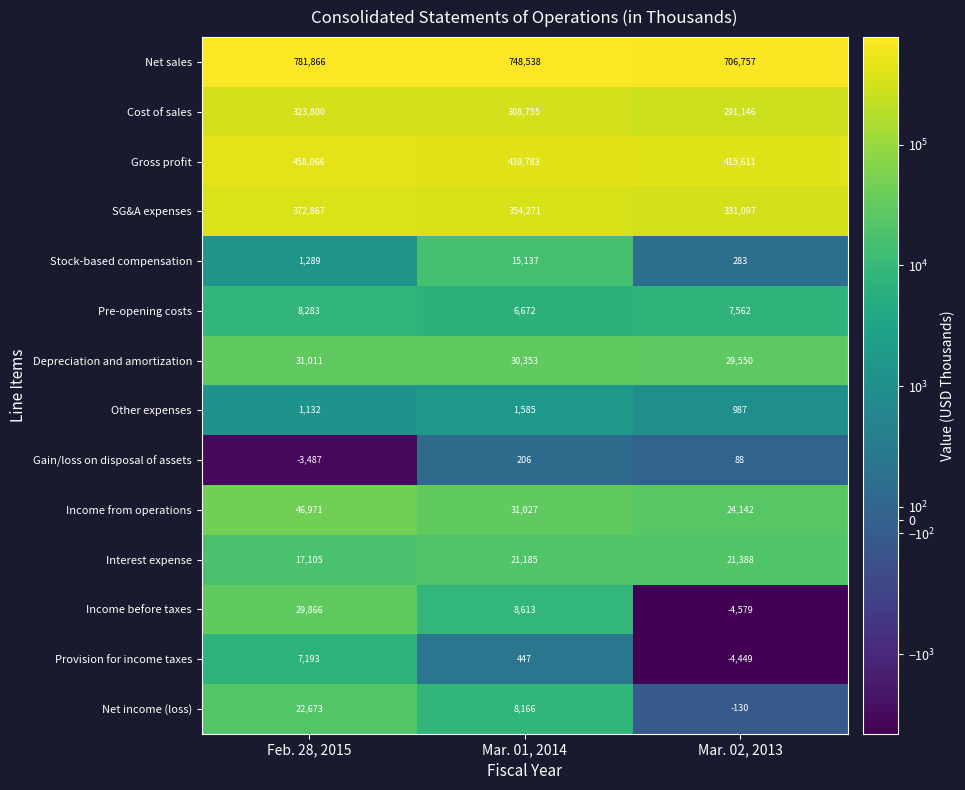

True or false: Depreciation and amortization has a value of 30353 at Mar. 01, 2014.

True